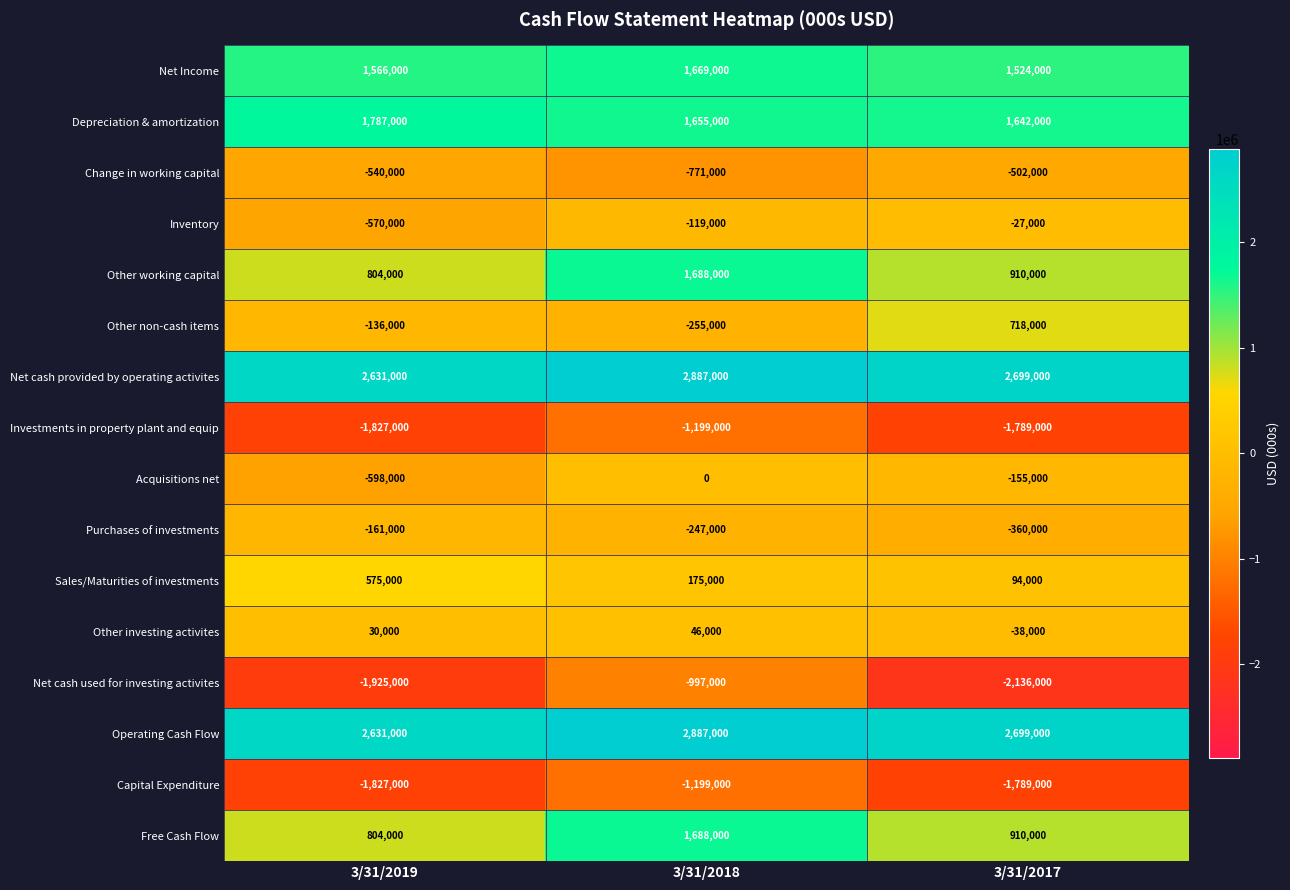

Is it true that Operating Cash Flow equals 2699000 at 3/31/2017?

True